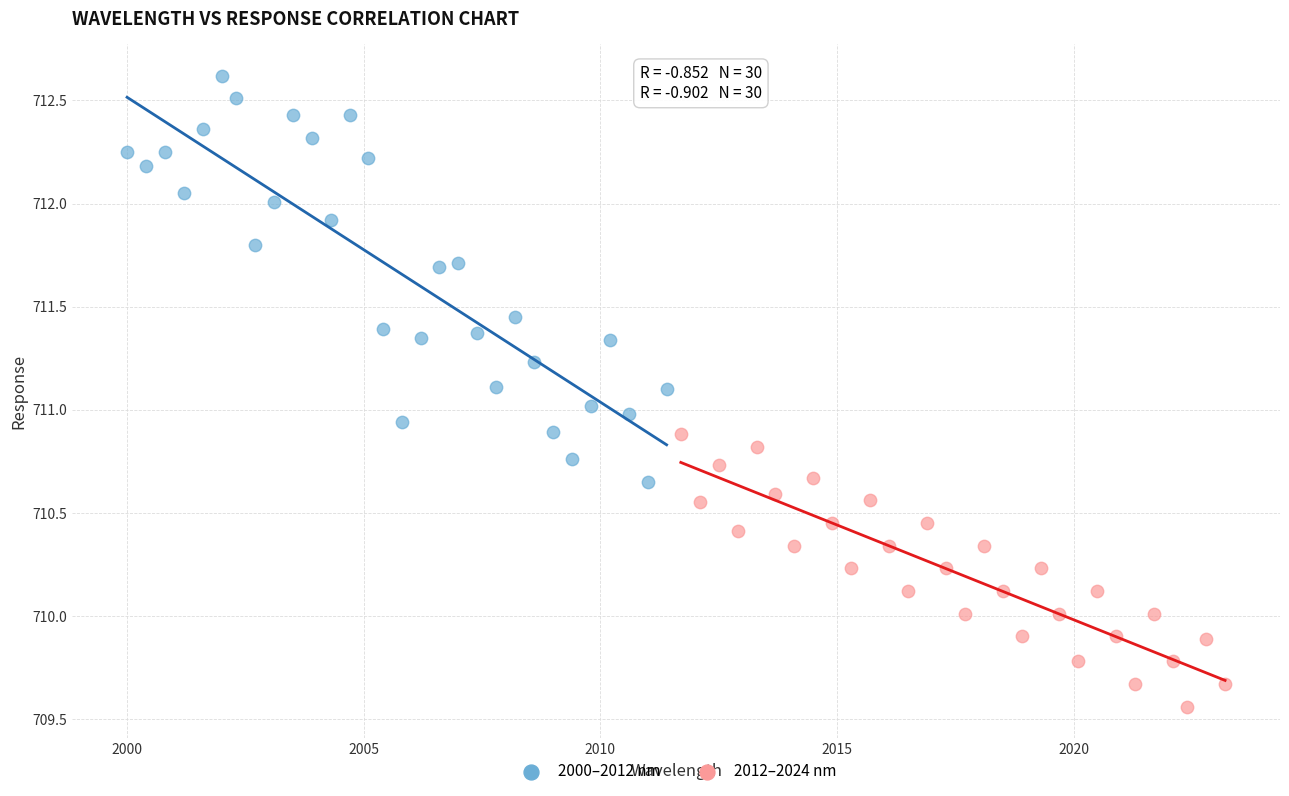

Which series reaches the minimum Y coordinate?

2012–2024 nm